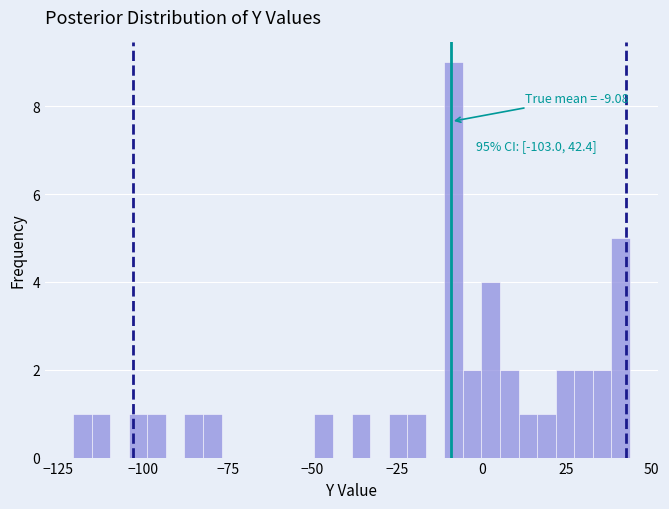

Read against the x-axis, roughly where is the centre of the tallest bar?

-10